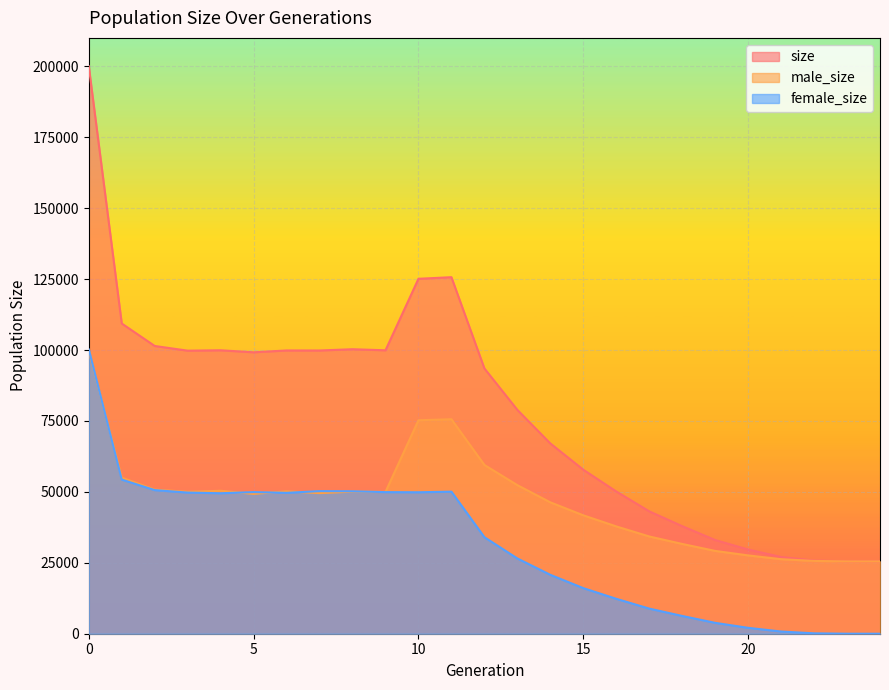

How many lines are shown in the chart?

3